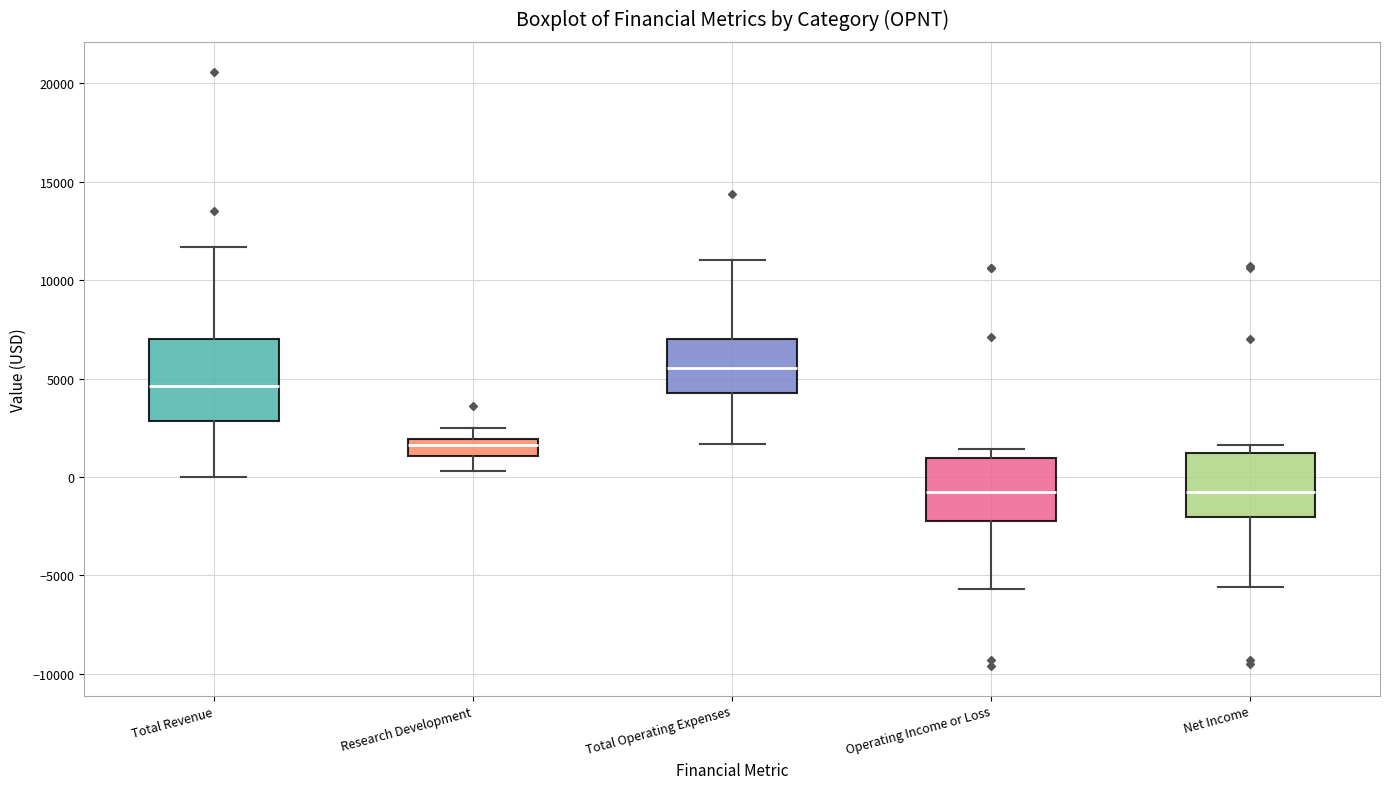

Which box's median line is the highest?

Total Operating Expenses